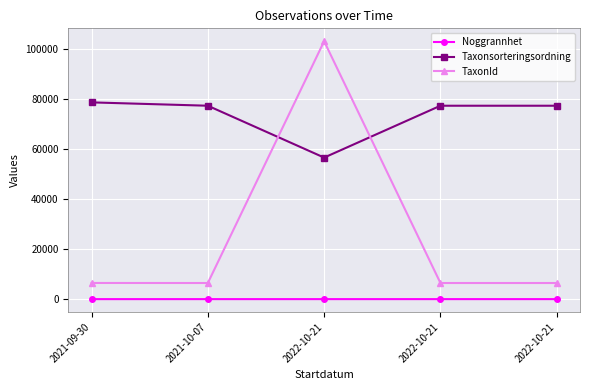

What is the difference between the maximum and minimum values in the Taxonsorteringsordning series?

22055